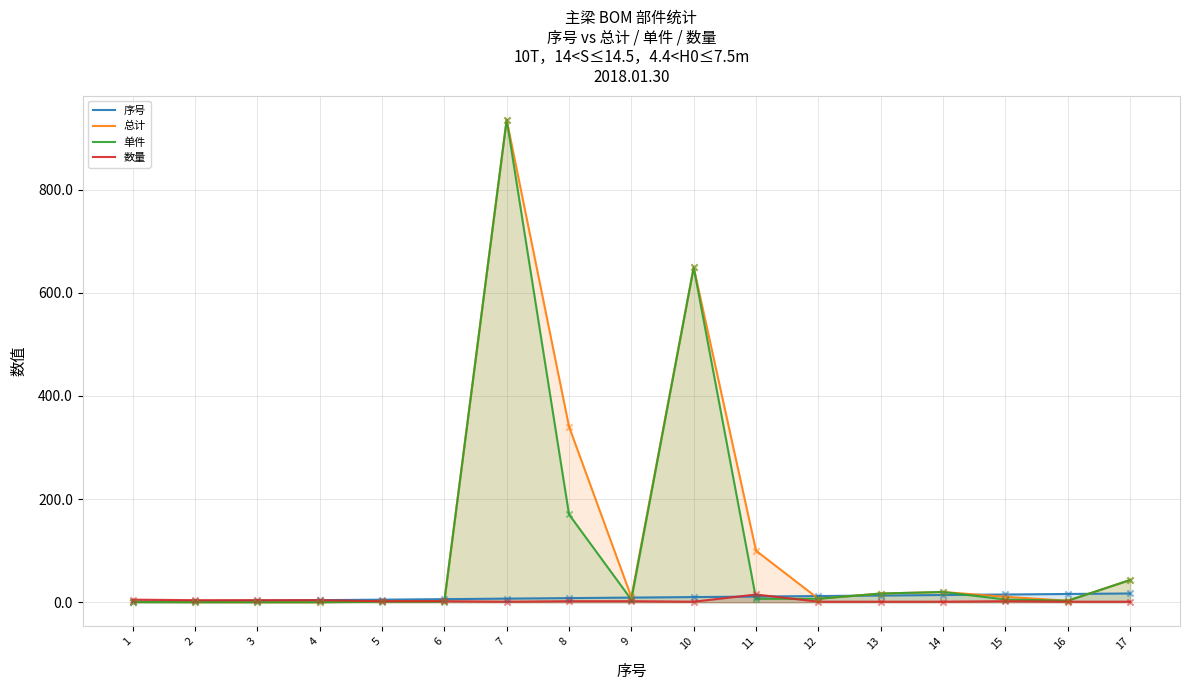

Is the value of 总计 at 10 greater than the value of 序号 at 16?

Yes